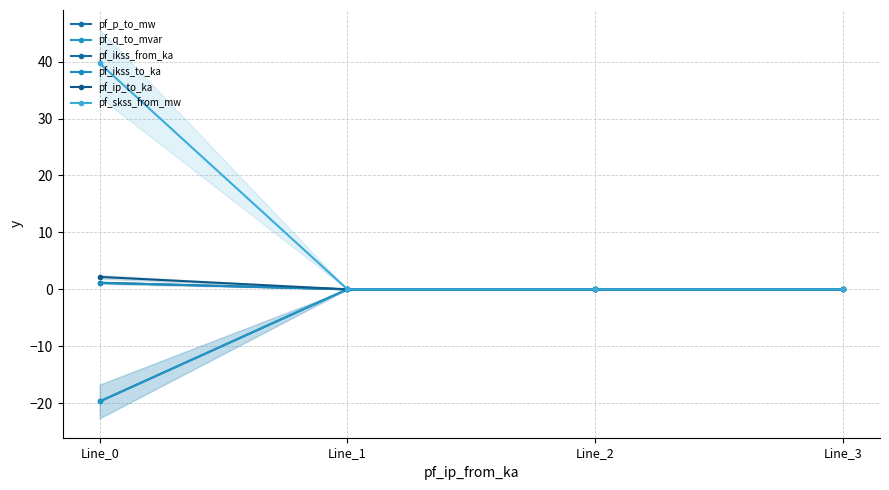

How many data points does each series have?

4